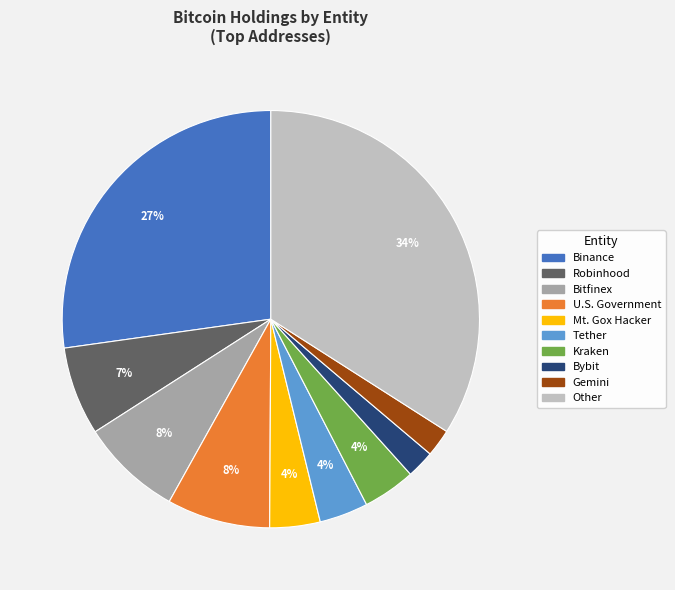

Is there a majority slice in this chart?

No